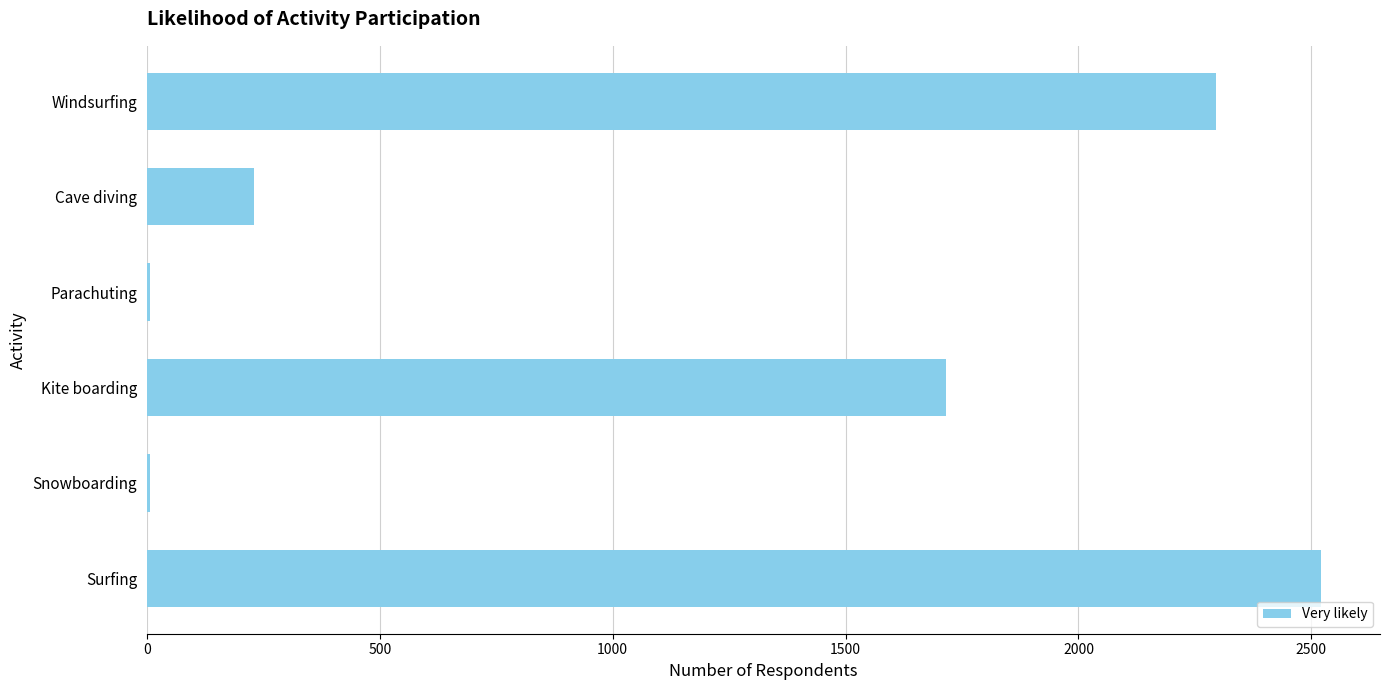

Which label corresponds to the largest value in the chart?

Surfing